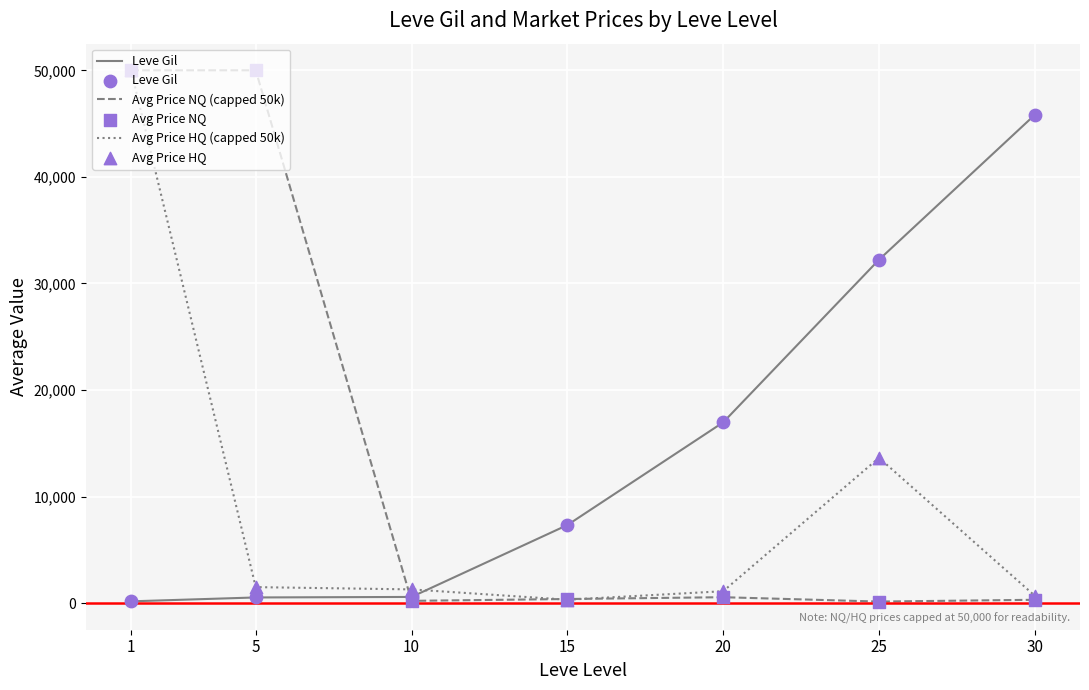

The value of Leve Gil at 20 is 16961.7. True or false?

True